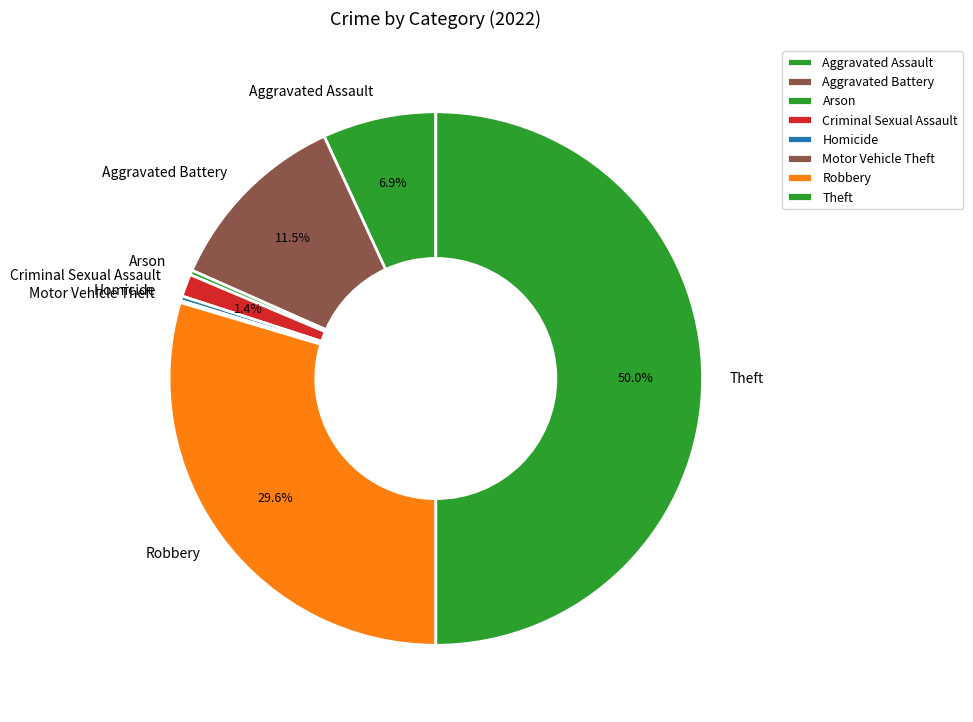

Is Aggravated Battery the majority of the pie?

No